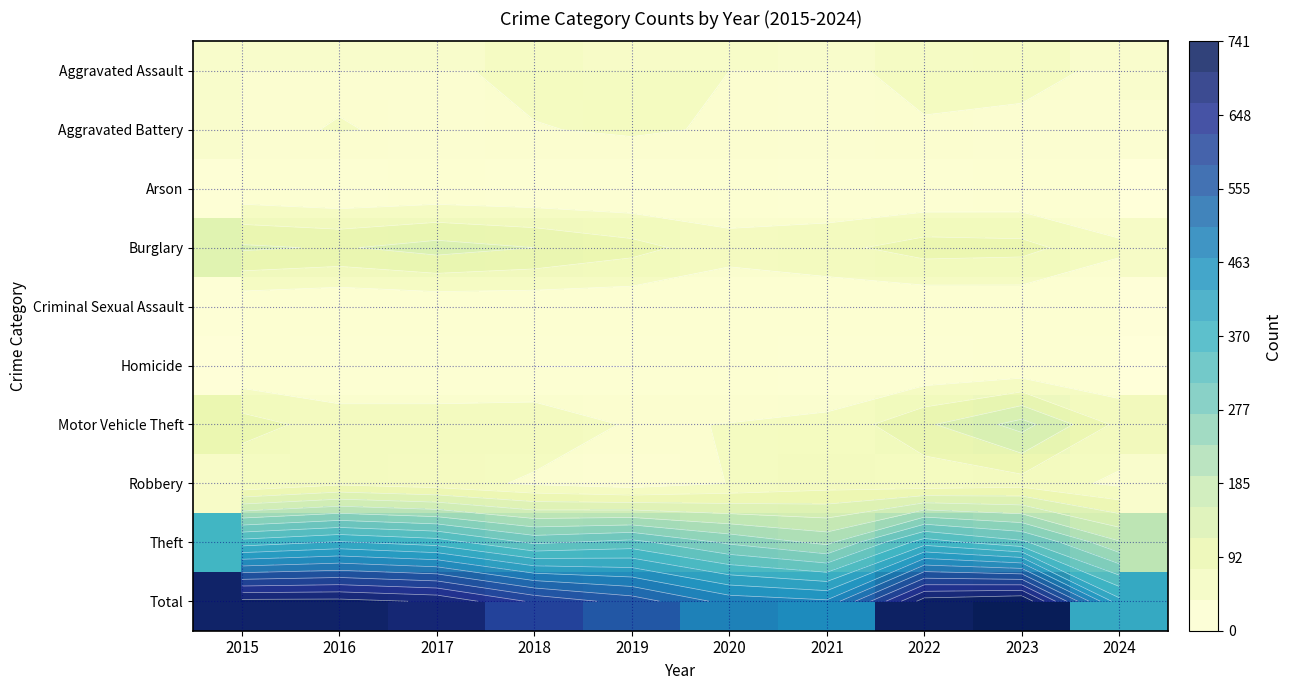

Which has a higher value, 2022 or 2023?

2023